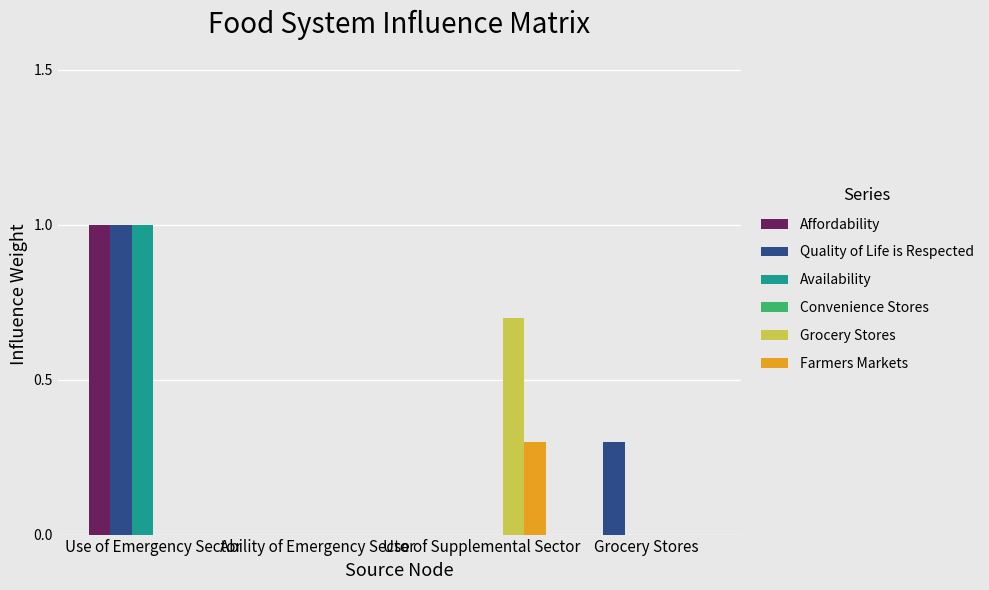

What is the sum of all Farmers Markets values?

0.3